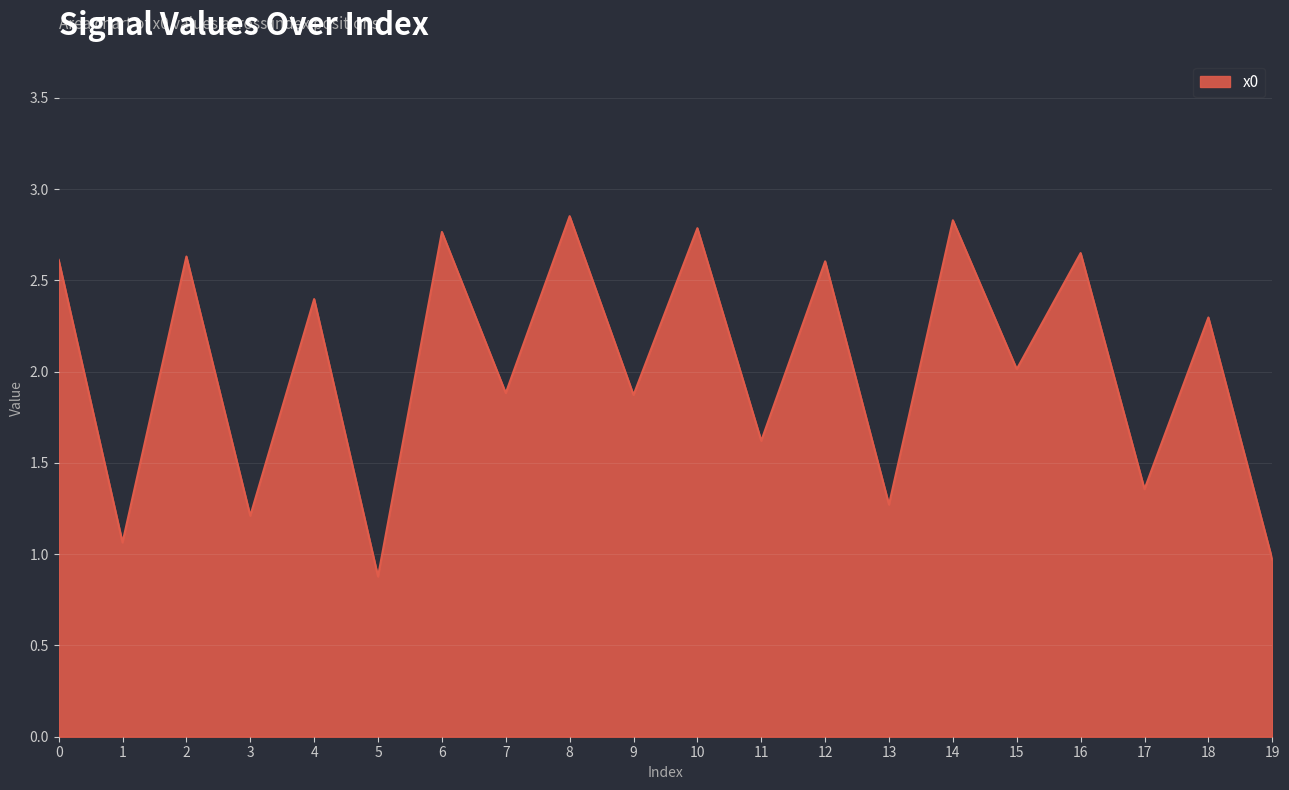

What is the difference between the values at 13 and 15?

0.7